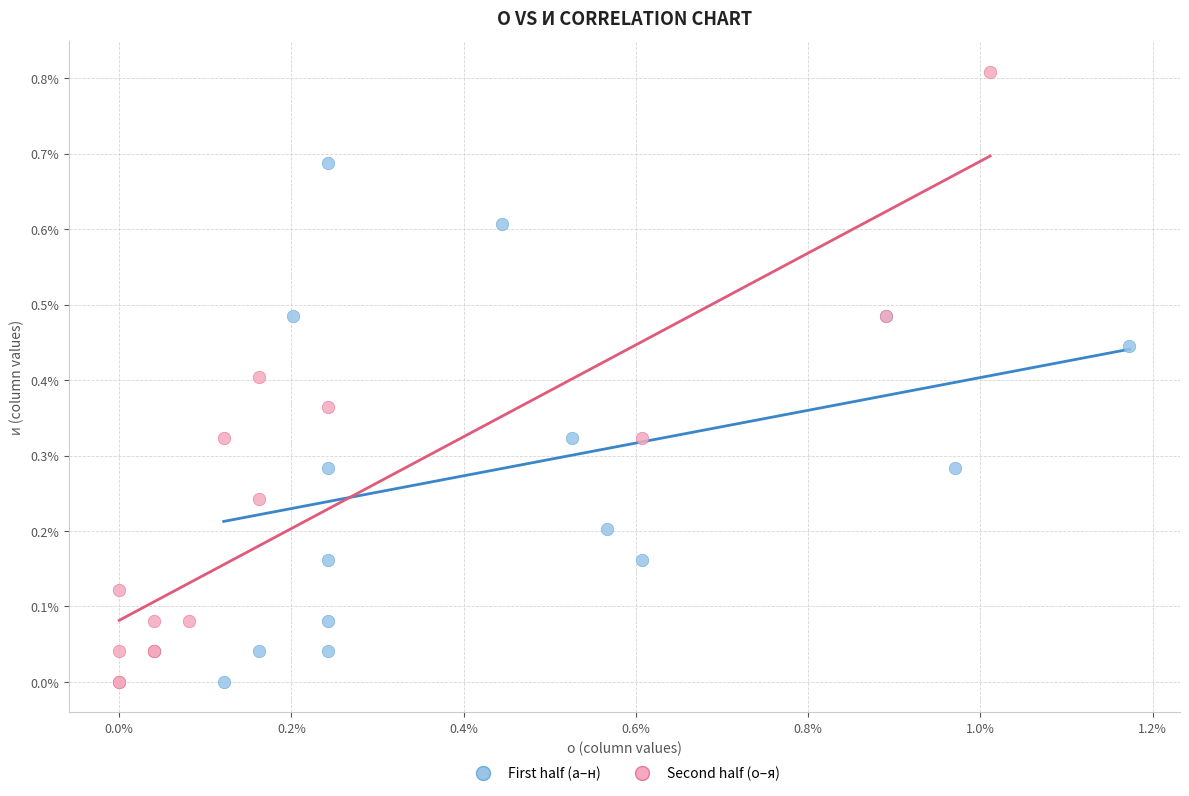

What are all the series names shown in the legend?

First half (а–н), Second half (о–я)